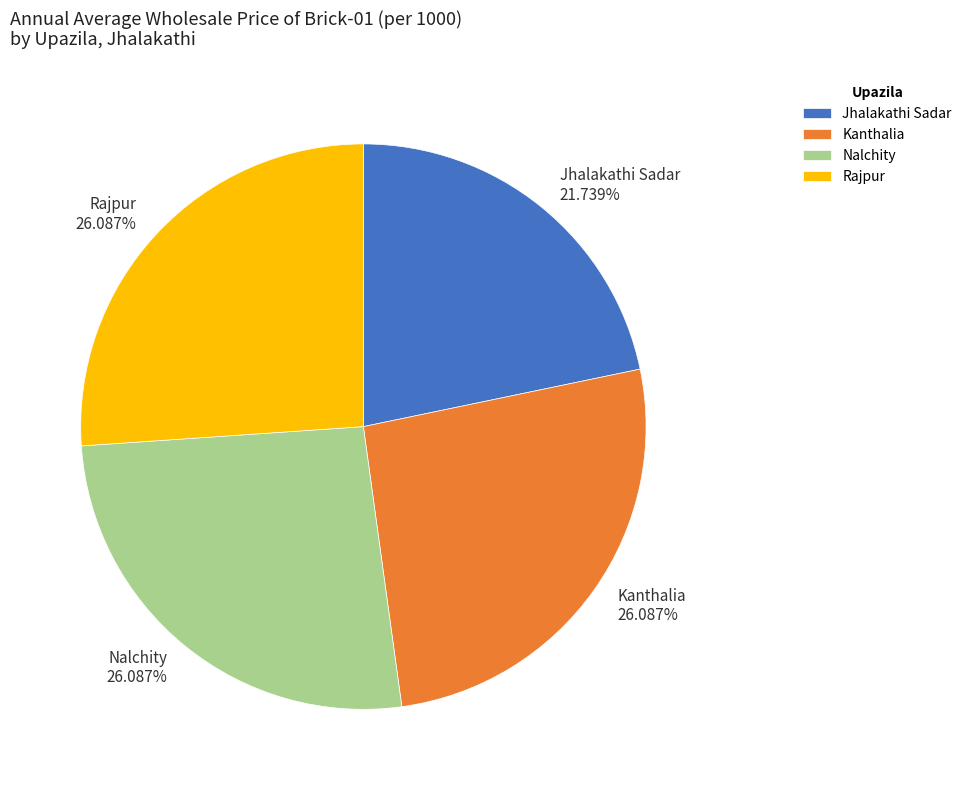

Is it true that Nalchity is 39% of the pie?

False